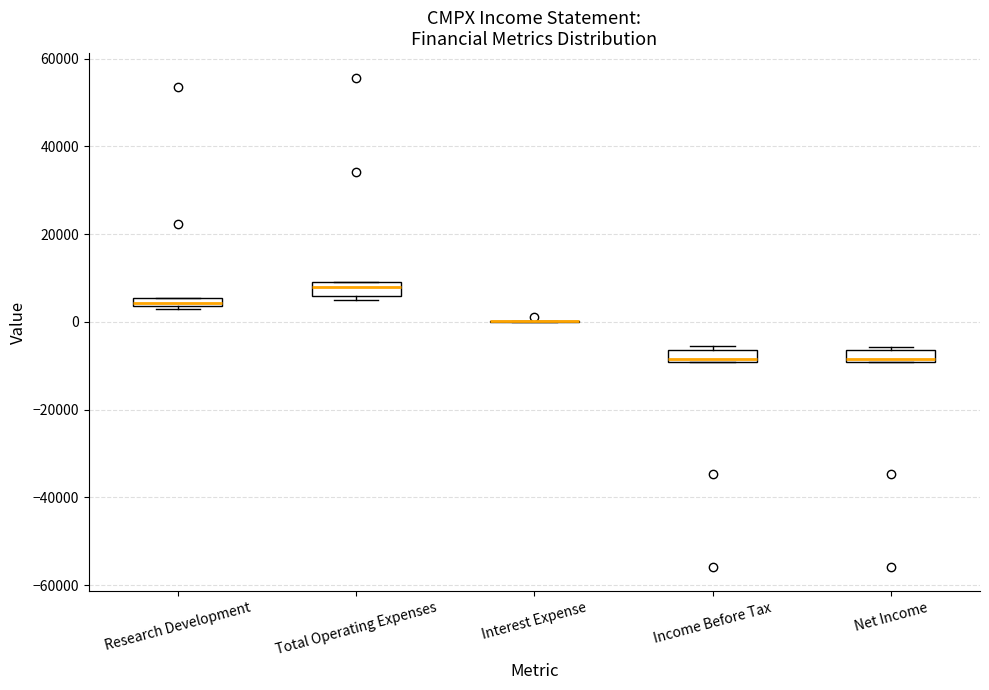

Where is the upper edge of the box for Net Income on the y-axis? The values are not printed on the chart, so give them approximately, as read against the axis.

-6000